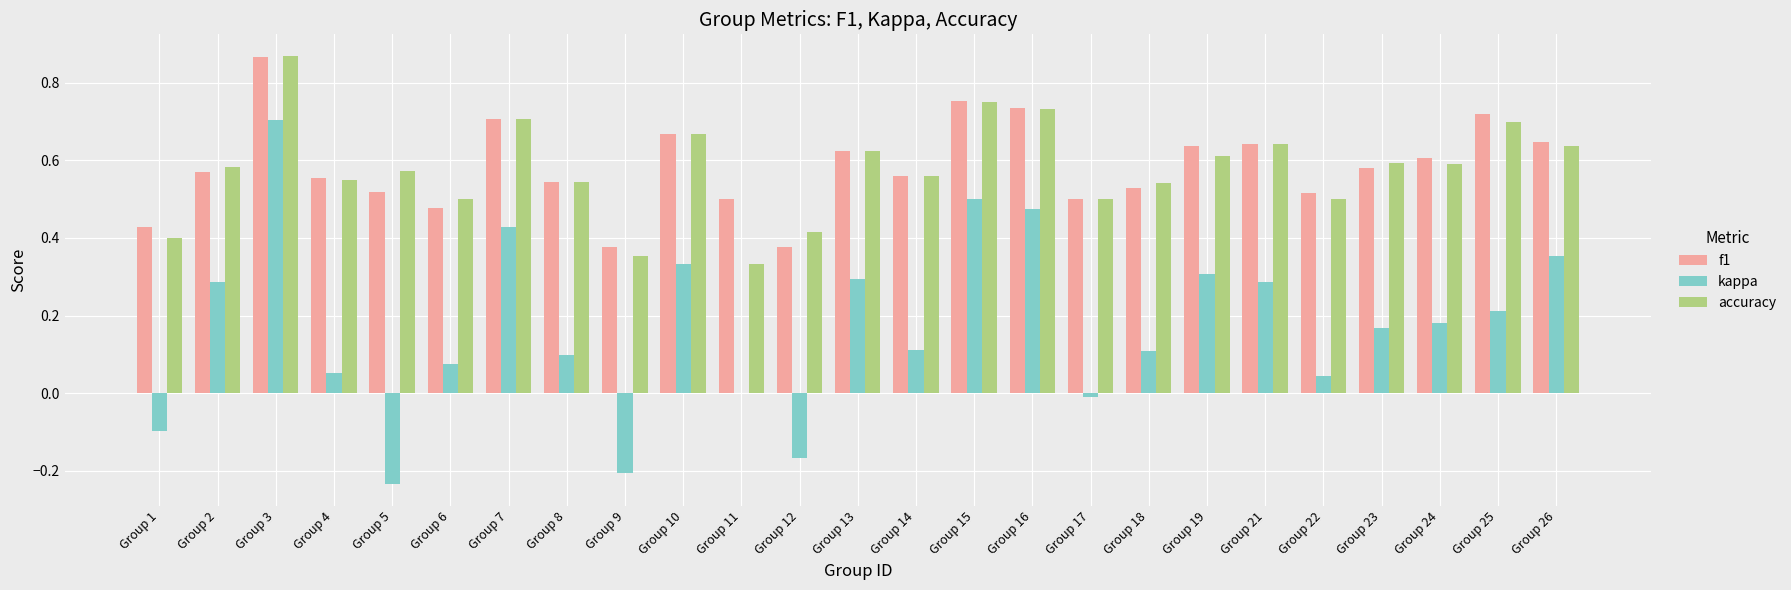

Which category has the highest value in the f1 series?

Group 3